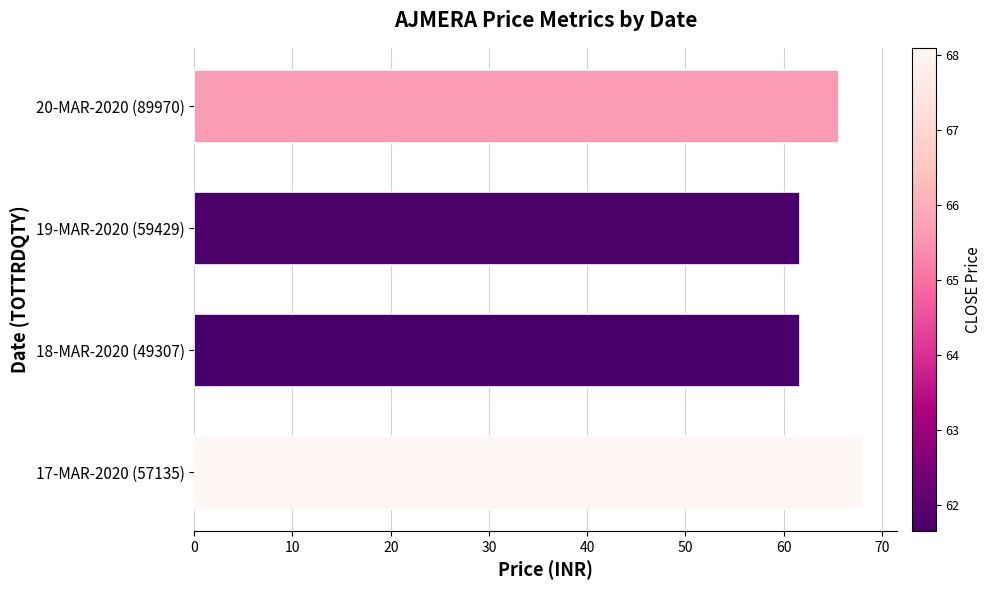

How many bars are there in total?

4